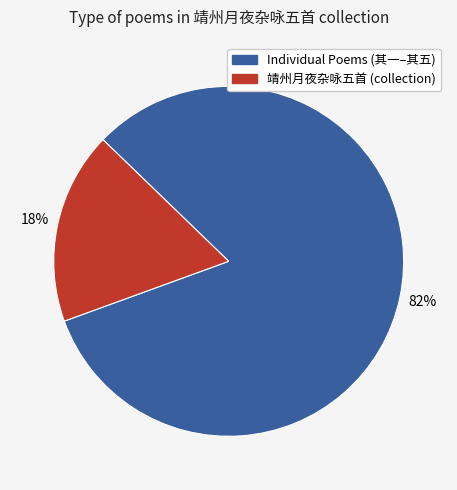

To the nearest percent, what is the average slice percentage?

50%